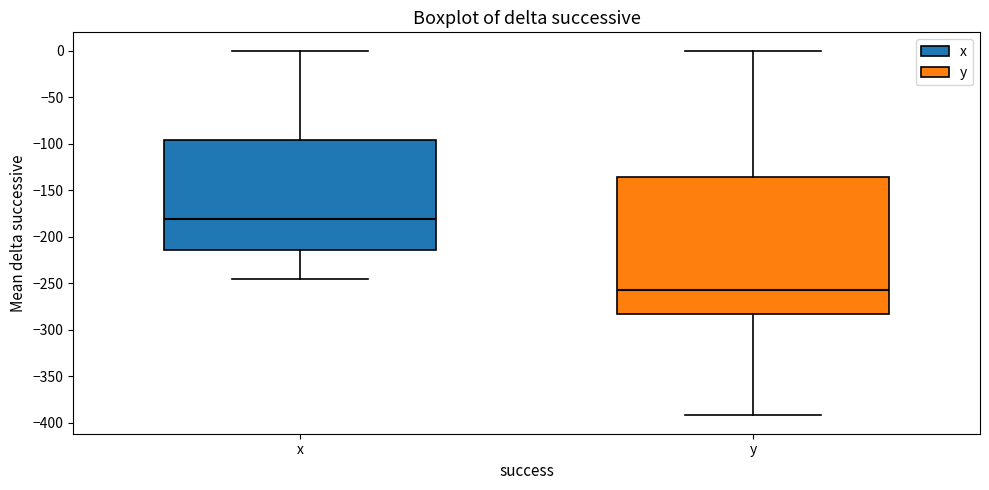

Reading left to right, read every box against the y-axis: the position of its median line, the range the box covers, and the ends of its whiskers. The values are not printed on the chart, so give them approximately, as read against the axis.

x: median -180, box -215 to -95, whiskers -245 to 0
y: median -255, box -280 to -135, whiskers -390 to 0